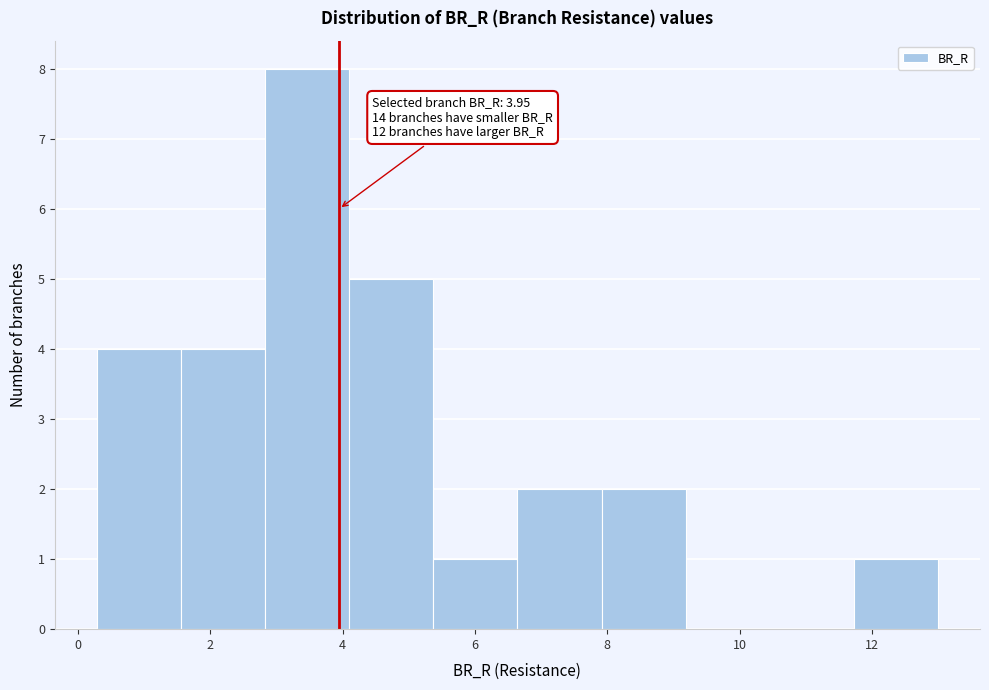

Over which range of the x-axis is the bar tallest?

2.8 to 4.0